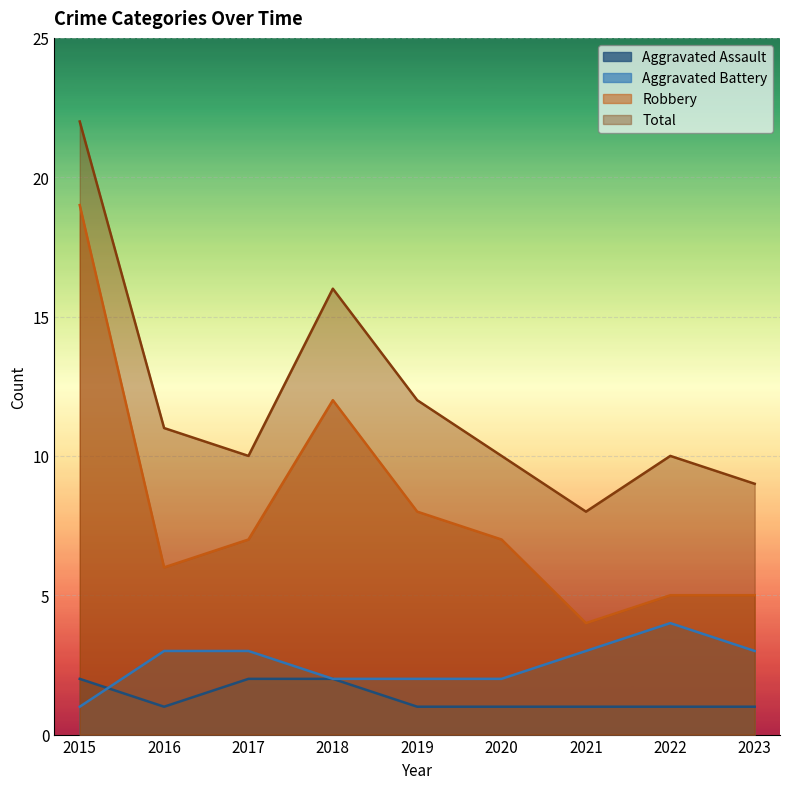

Where is the first local maximum for Robbery?

2018